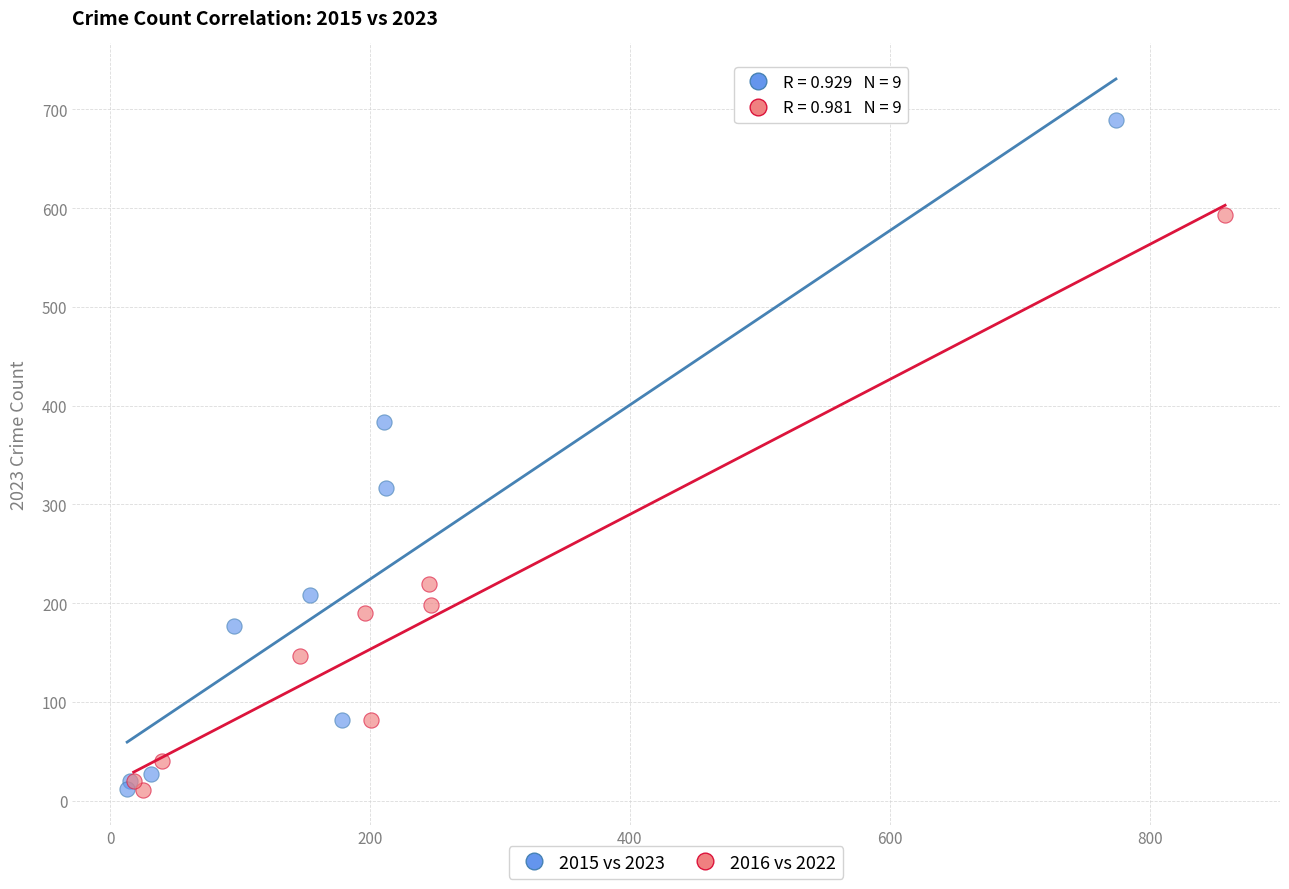

Which series has the widest spread of Y values?

2015 vs 2023